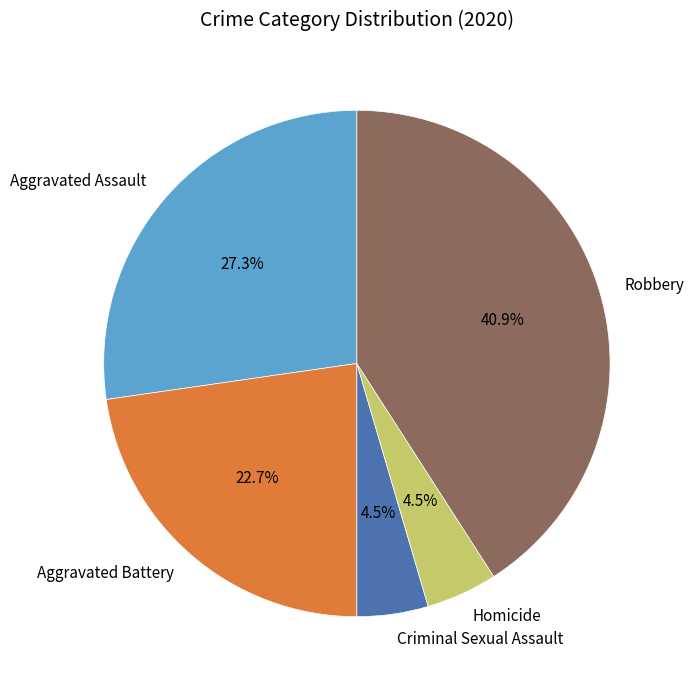

Is it true that Aggravated Battery is 8% of the pie?

False